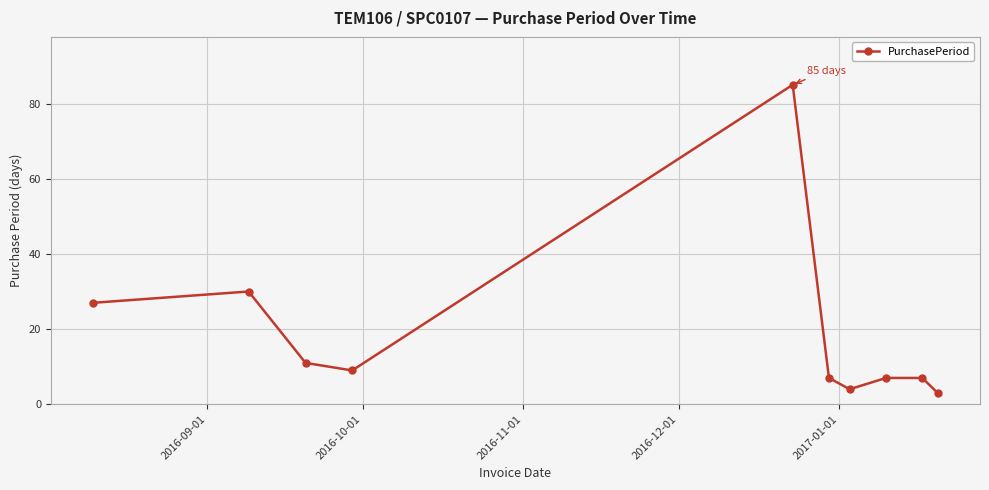

Reading left to right, transcribe all the data shown in this chart.

27	30	11	9	85	7	4	7	7	3